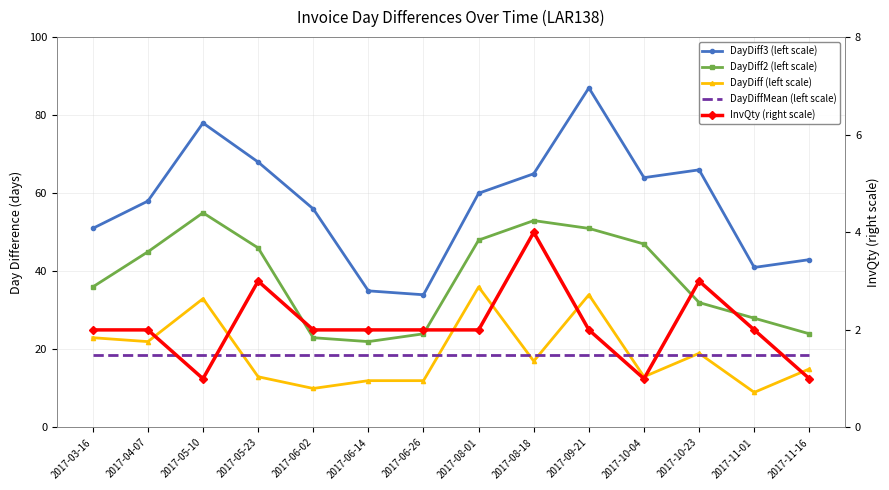

What are all the series names shown in the legend?

DayDiff3 (left scale), DayDiff2 (left scale), DayDiff (left scale), DayDiffMean (left scale), InvQty (right scale)